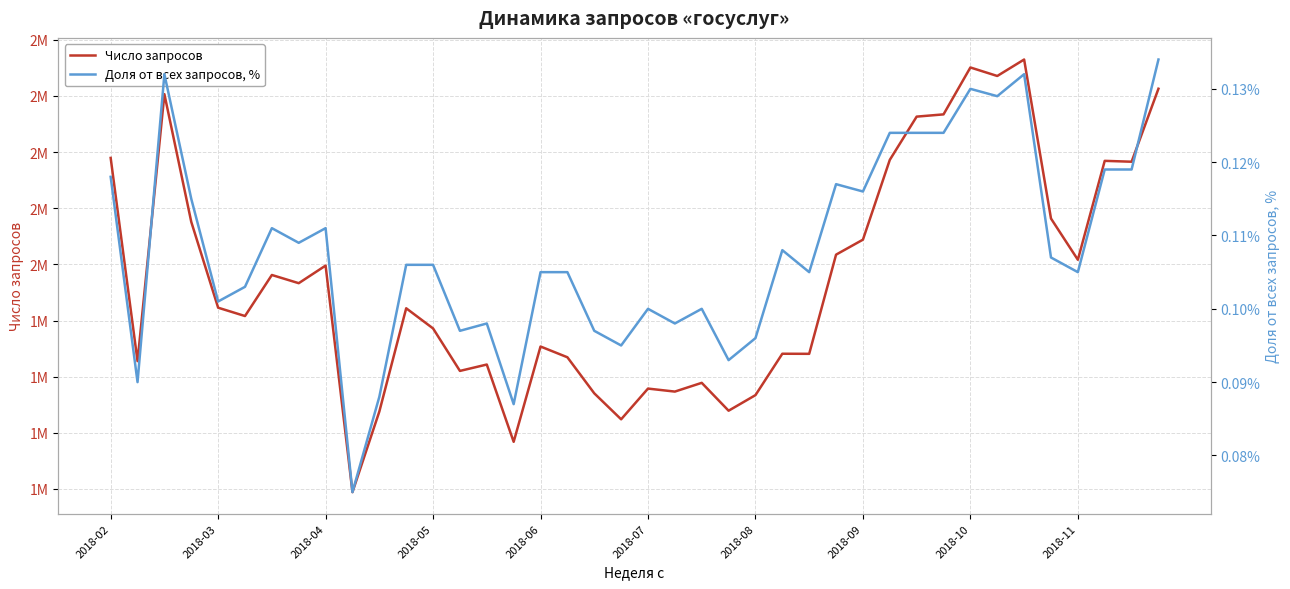

Reading left to right, what are all the values shown in this chart?

Число запросов: 2379376.0	1655317.0	2606481.0	2151493.0	1845734.0	1816066.0	1962304.0	1933086.0	1995779.0	1188734.0	1475743.0	1843704.0	1771892.0	1620542.0	1643282.0	1367887.0	1707512.0	1669135.0	1540730.0	1448103.0	1557600.0	1546878.0	1578055.0	1478765.0	1534241.0	1681719.0	1681425.0	2034752.0	2088123.0	2372393.0	2526489.0	2534470.0	2701597.0	2671274.0	2729932.0	2163443.0	2016560.0	2368928.0	2365814.0	2625863.0
Доля от всех запросов, %: 0.1	0.1	0.1	0.1	0.1	0.1	0.1	0.1	0.1	0.1	0.1	0.1	0.1	0.1	0.1	0.1	0.1	0.1	0.1	0.1	0.1	0.1	0.1	0.1	0.1	0.1	0.1	0.1	0.1	0.1	0.1	0.1	0.1	0.1	0.1	0.1	0.1	0.1	0.1	0.1